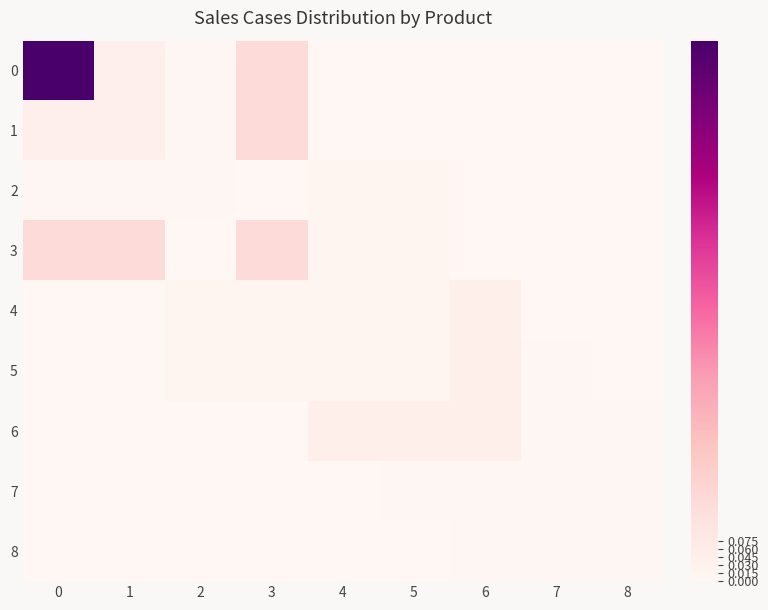

List the series in order of their peak value, highest first.

0, 1, 3, 4, 5, 6, 2, 7, 8